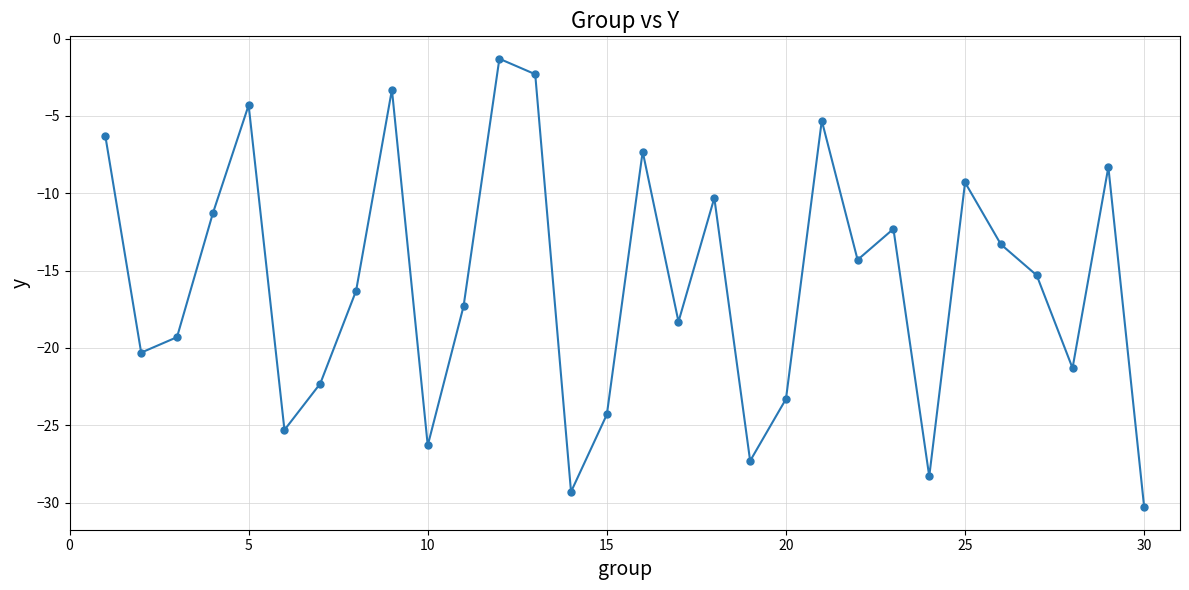

Reading left to right, what are all the values shown in this chart?

-6.3	-20.3	-19.3	-11.3	-4.3	-25.3	-22.3	-16.3	-3.3	-26.3	-17.3	-1.3	-2.3	-29.3	-24.3	-7.3	-18.3	-10.3	-27.3	-23.3	-5.3	-14.3	-12.3	-28.3	-9.3	-13.3	-15.3	-21.3	-8.3	-30.3